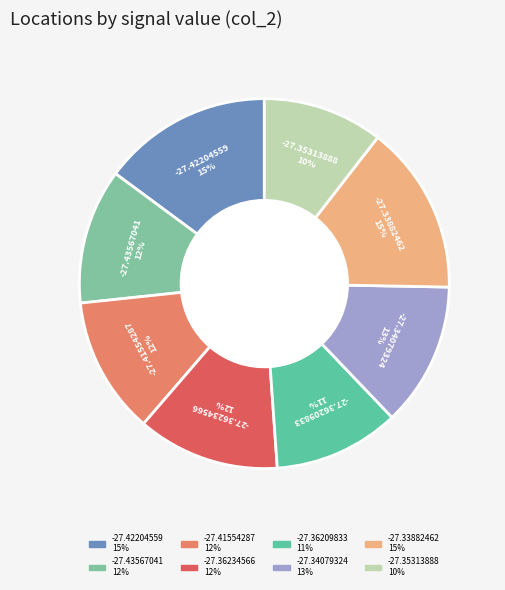

Does -27.34079324 represent more than half of the total?

No